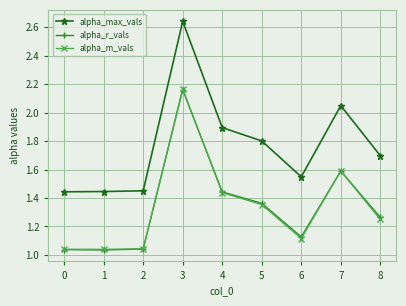

What is the value of the alpha_max_vals point at the 6th from the left?

1.8